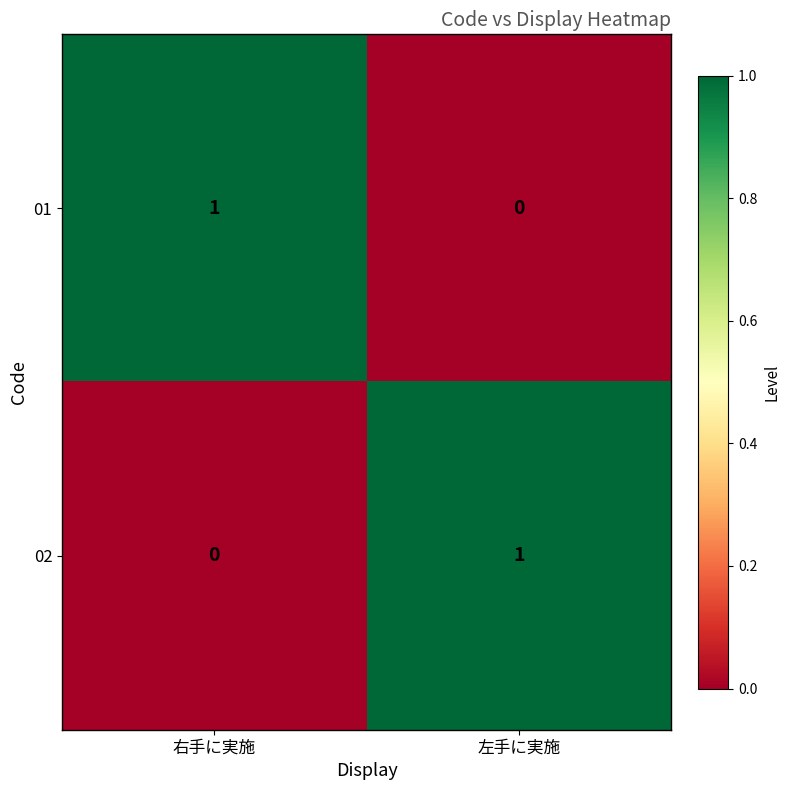

Is it true that 02 equals 1 at 左手に実施?

True